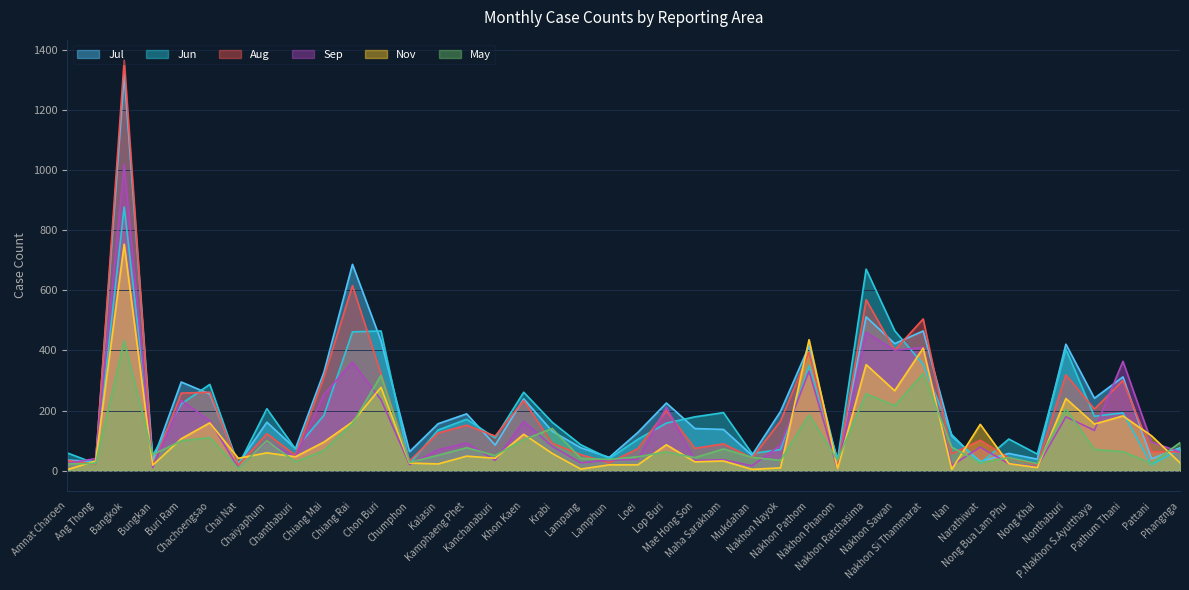

Is it true that May equals 34 at Nakhon Nayok?

True